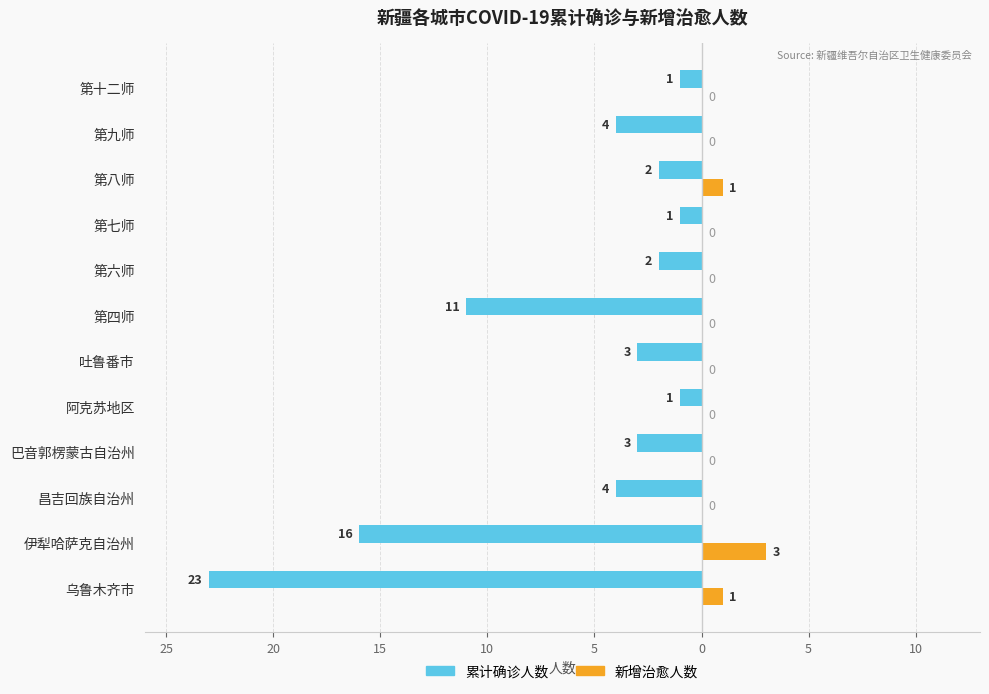

Reading right to left, what are all the values shown in this chart?

累计确诊人数: -1	-4	-2	-1	-2	-11	-3	-1	-3	-4	-16	-23
新增治愈人数: 0	0	1	0	0	0	0	0	0	0	3	1